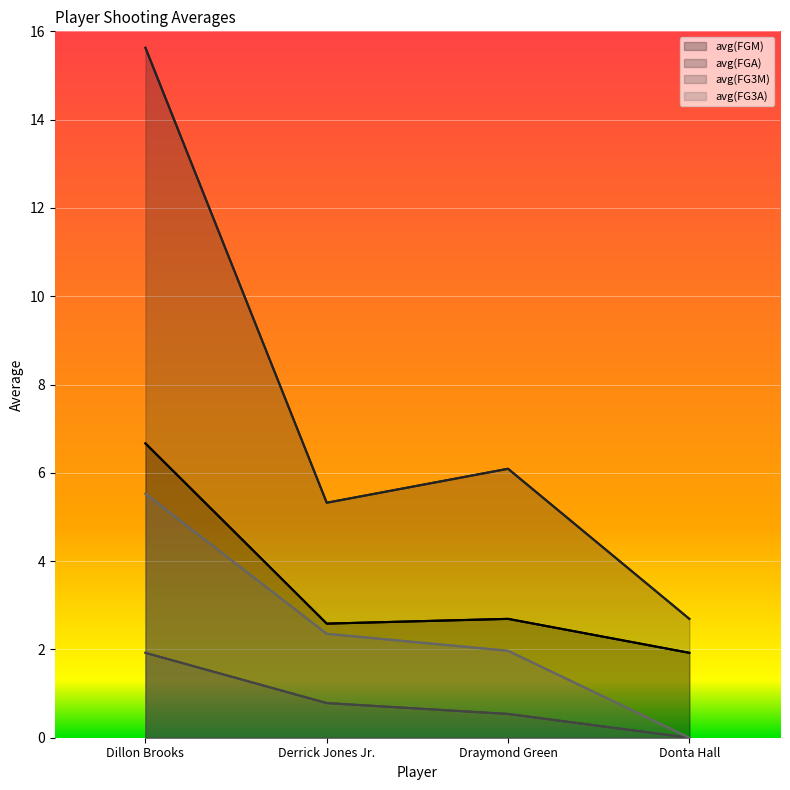

The value of avg(FGM) at Dillon Brooks is 9.5. True or false?

False